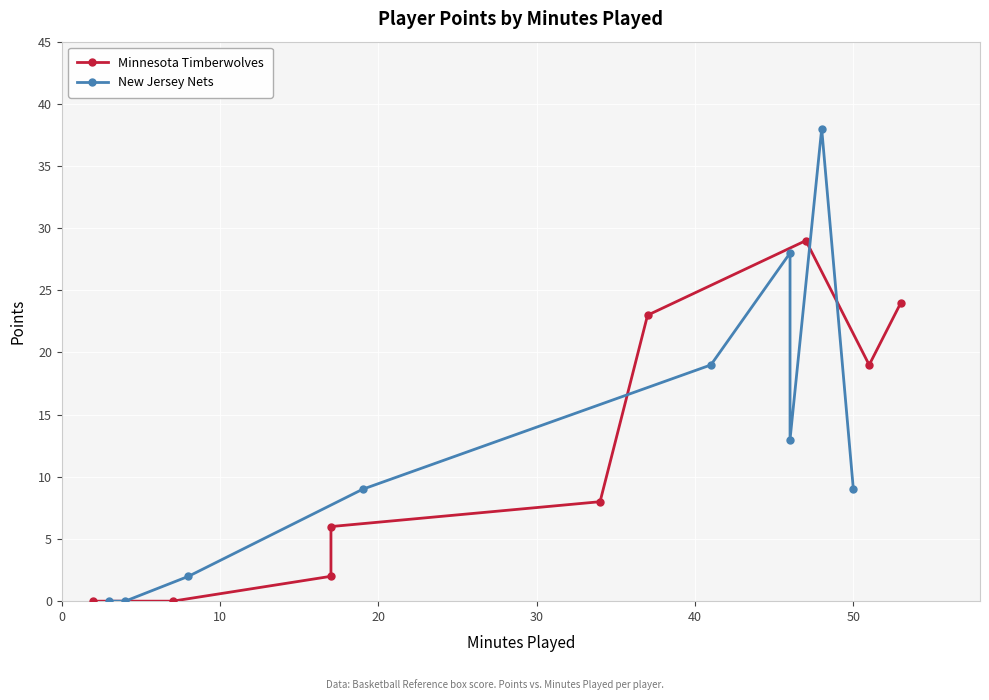

What is the value of the New Jersey Nets point at the 6th from the left?

28